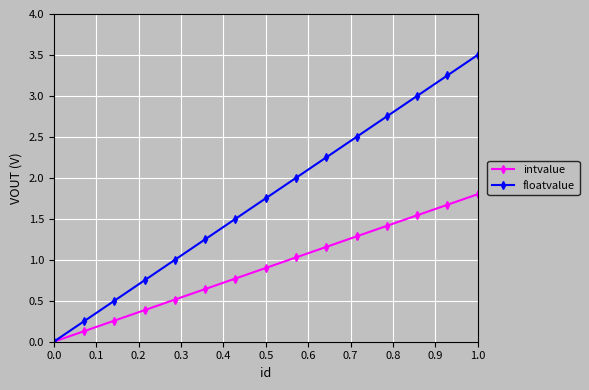

True or false: intvalue has more than 2 points higher than both neighbors.

False